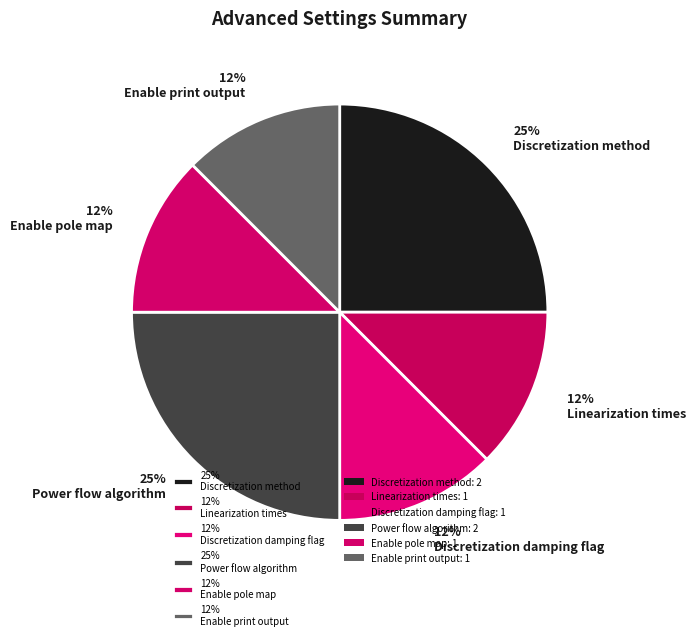

How many slices are in this pie chart?

6